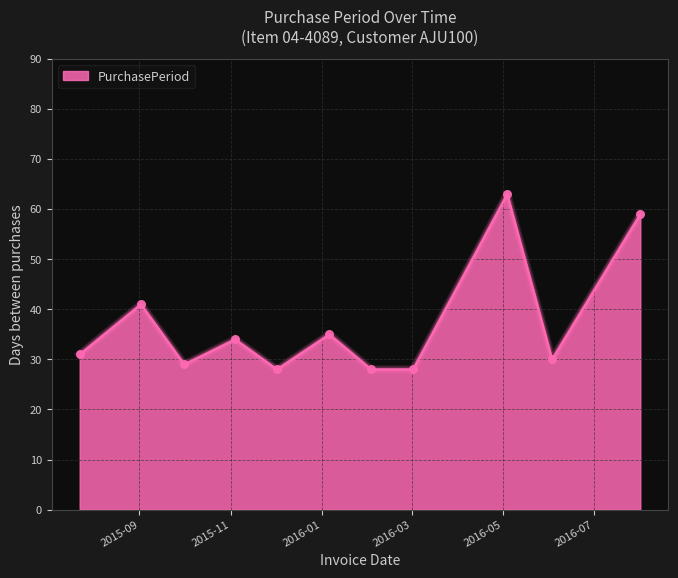

What is the difference between the maximum and minimum values?

35